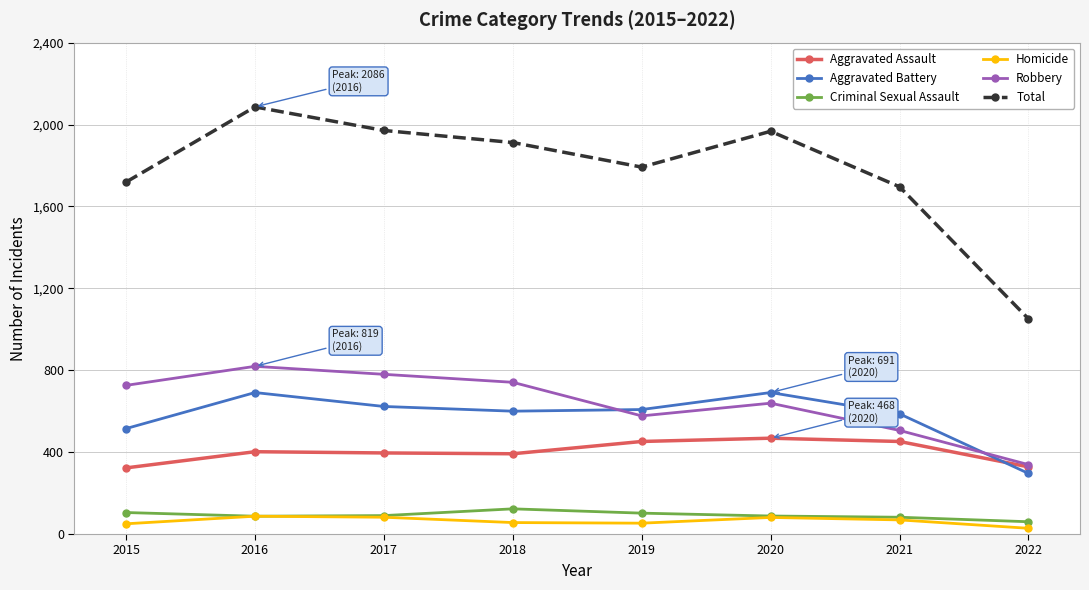

What is the value of the Aggravated Battery point at the 3rd from the left?

623